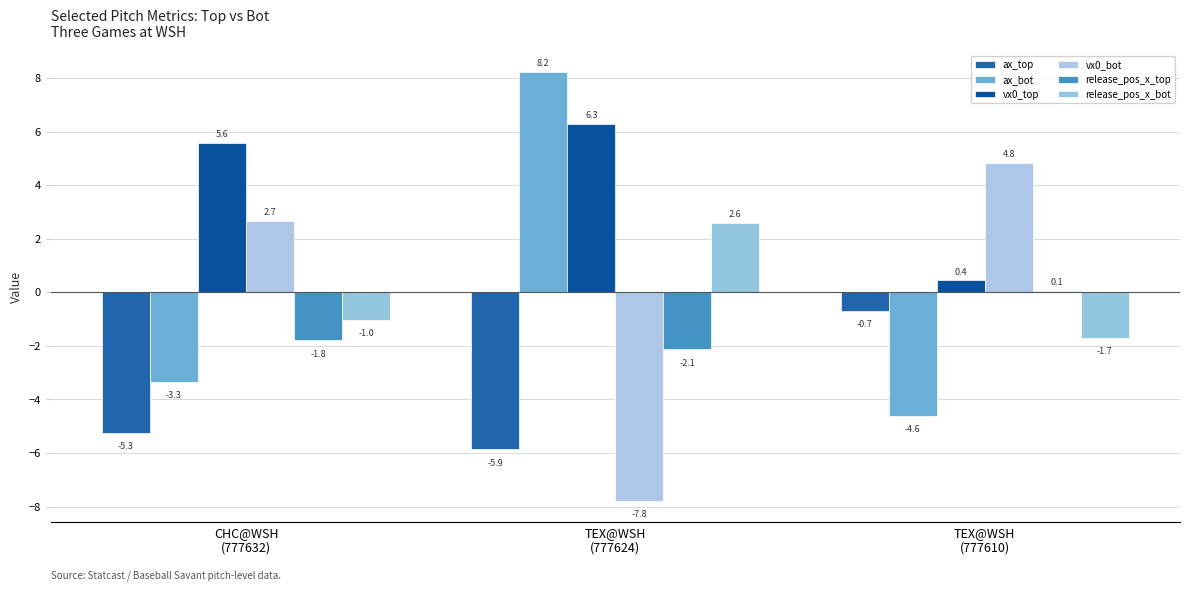

How many data points in vx0_top are less than 5?

1